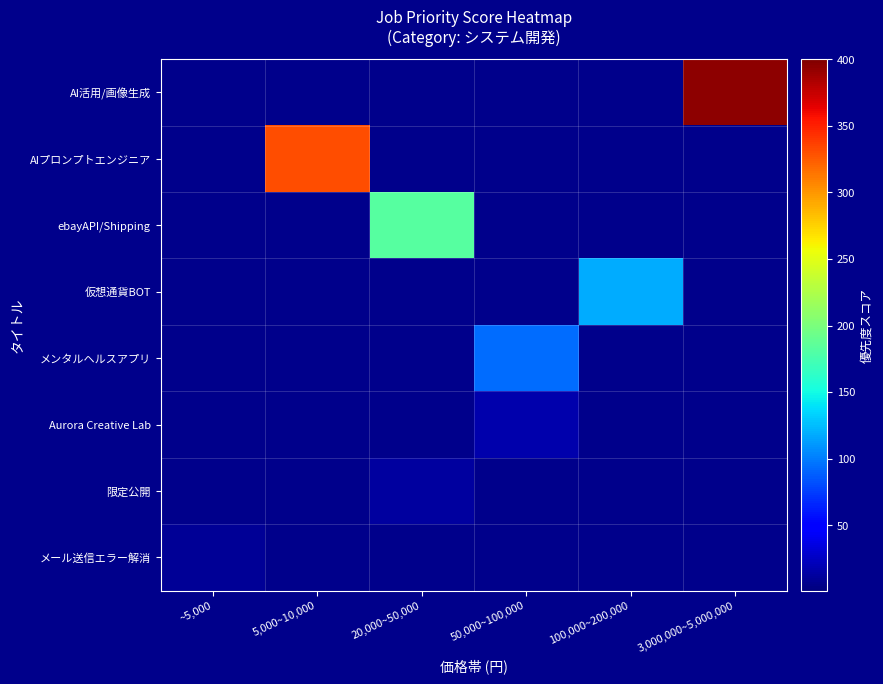

At which category does the chart reach its peak across all series?

3,000,000~5,000,000